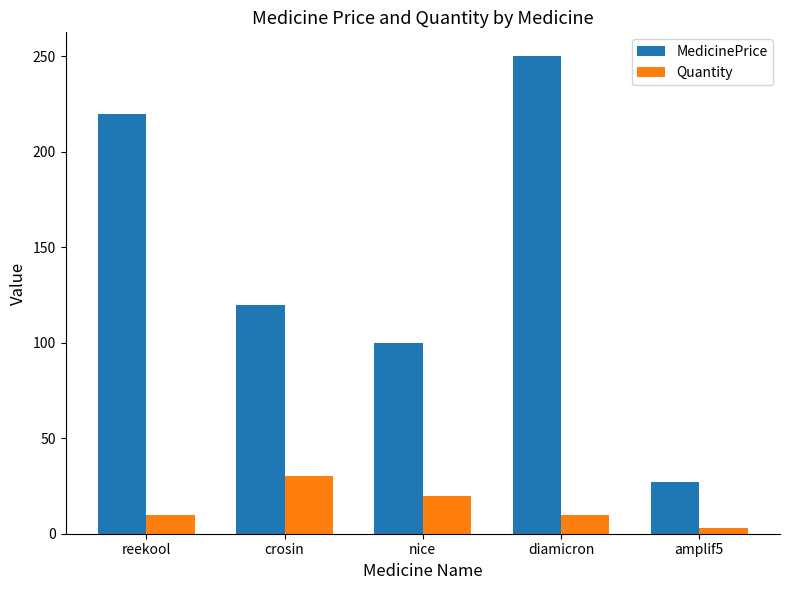

What is the highest value of the MedicinePrice series?

250